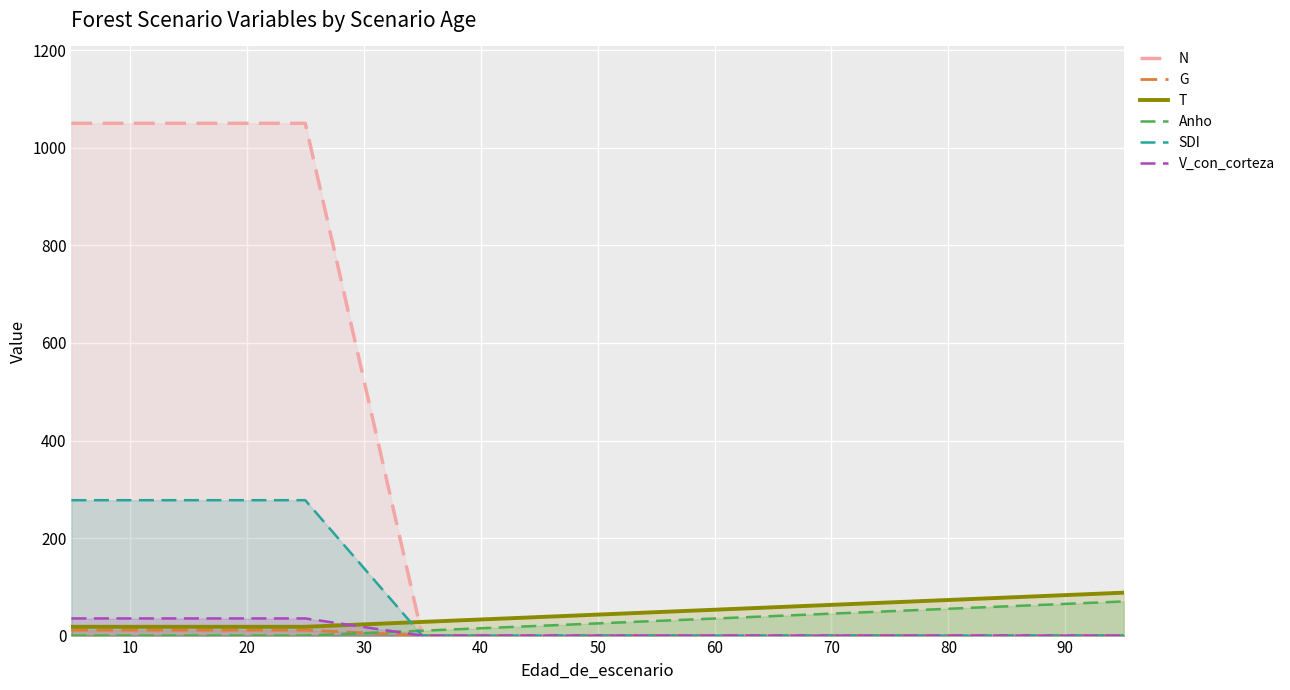

Which series has the largest total across all categories?

N